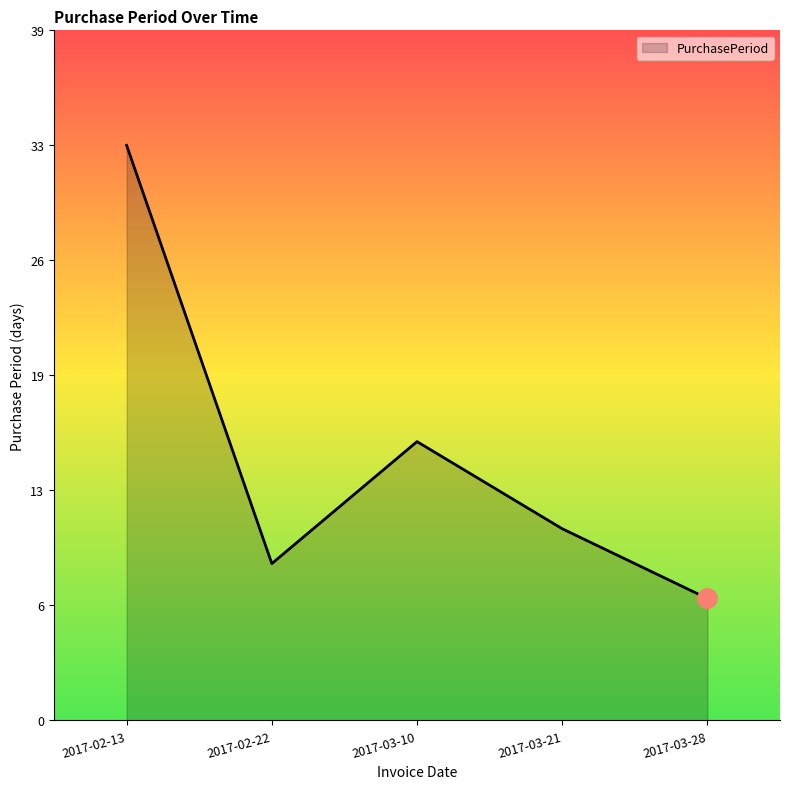

At which label does the data first exceed 11?

2017-02-13